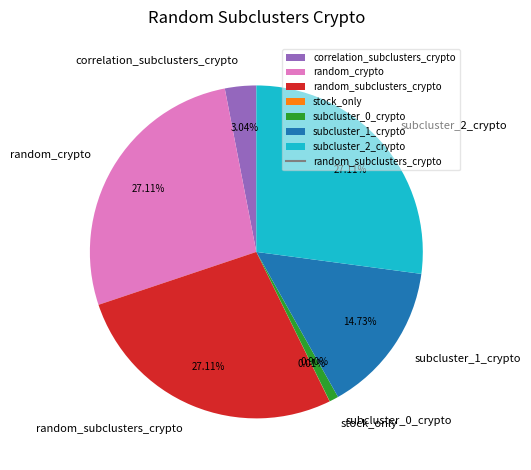

To the nearest percent, what portion does correlation_subclusters_crypto represent?

3%